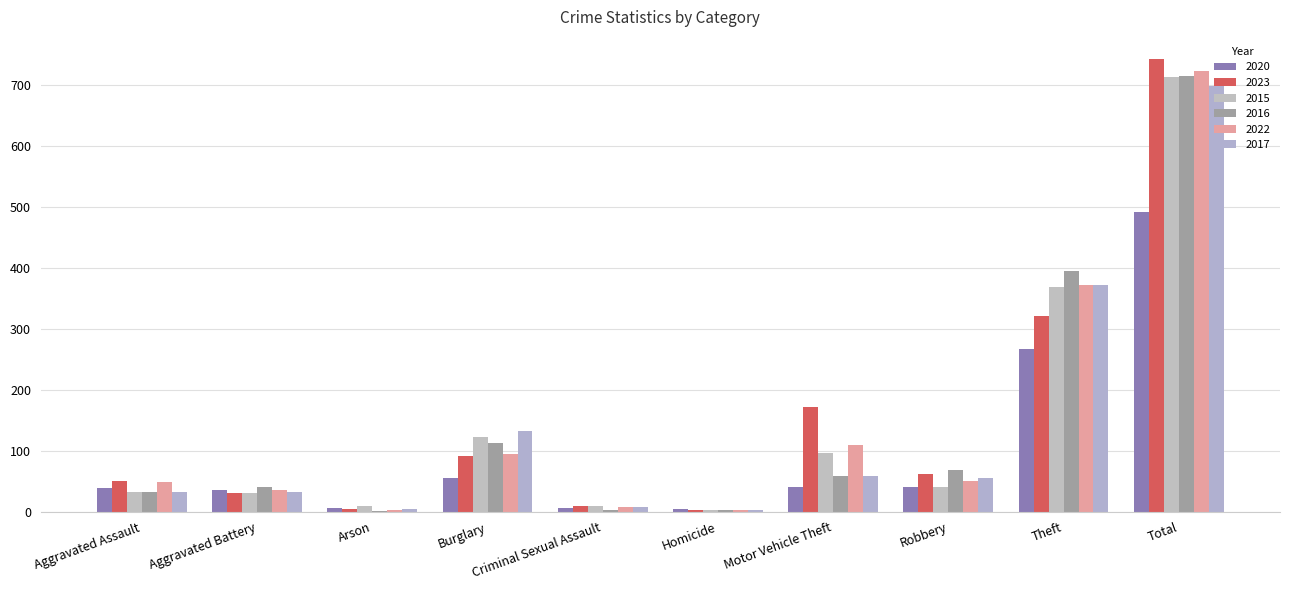

Count the number of categories in the chart.

10